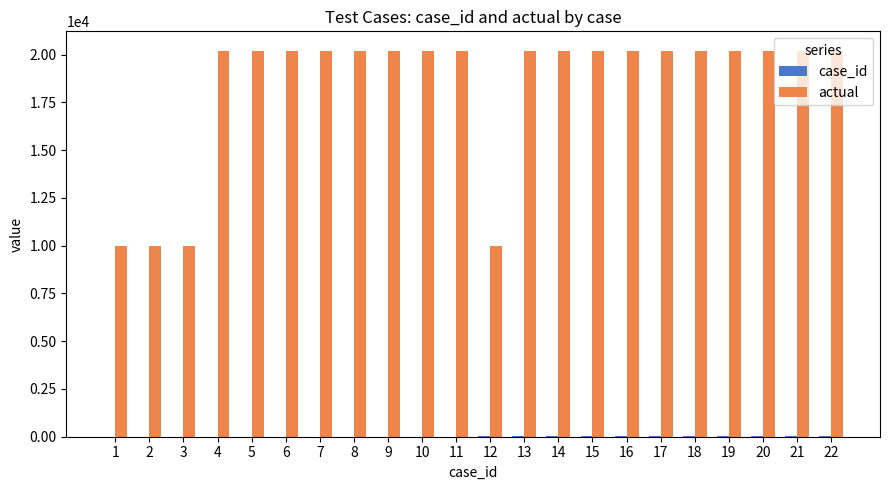

How many series are shown in this chart?

2